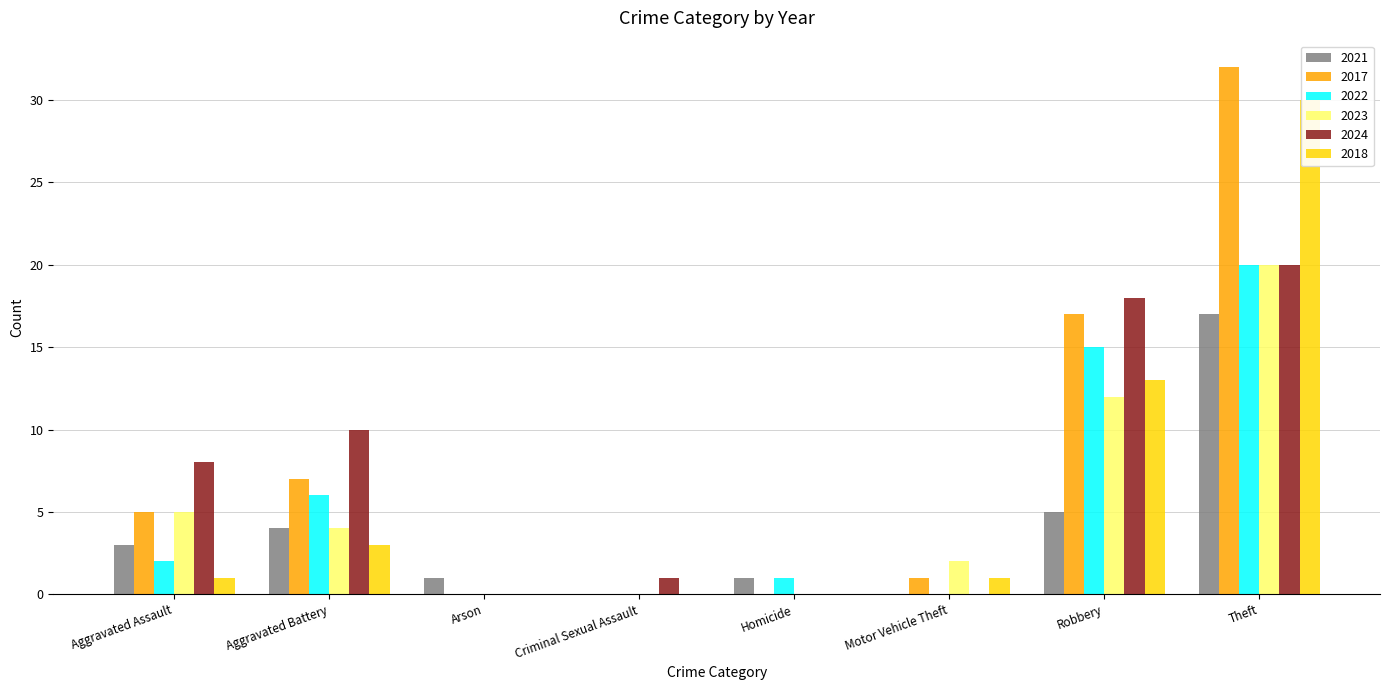

What is the value of the 2017 bar at the 8th from the left?

32